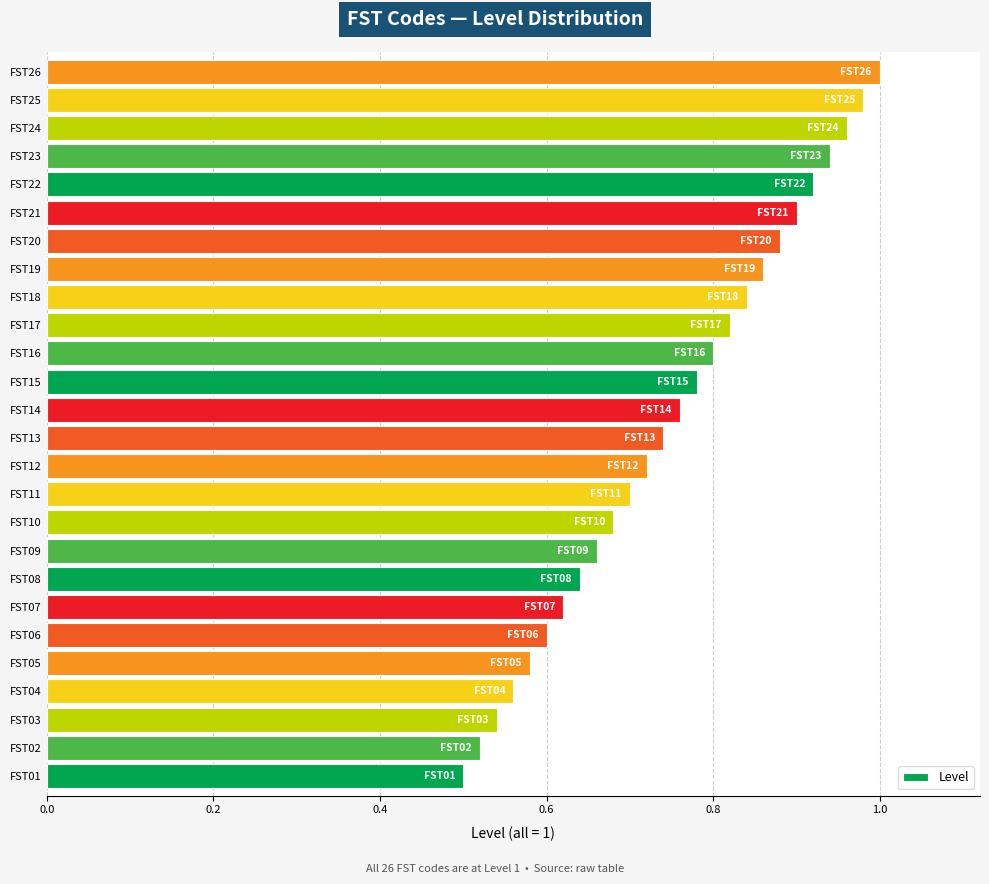

Count the number of categories in the chart.

26